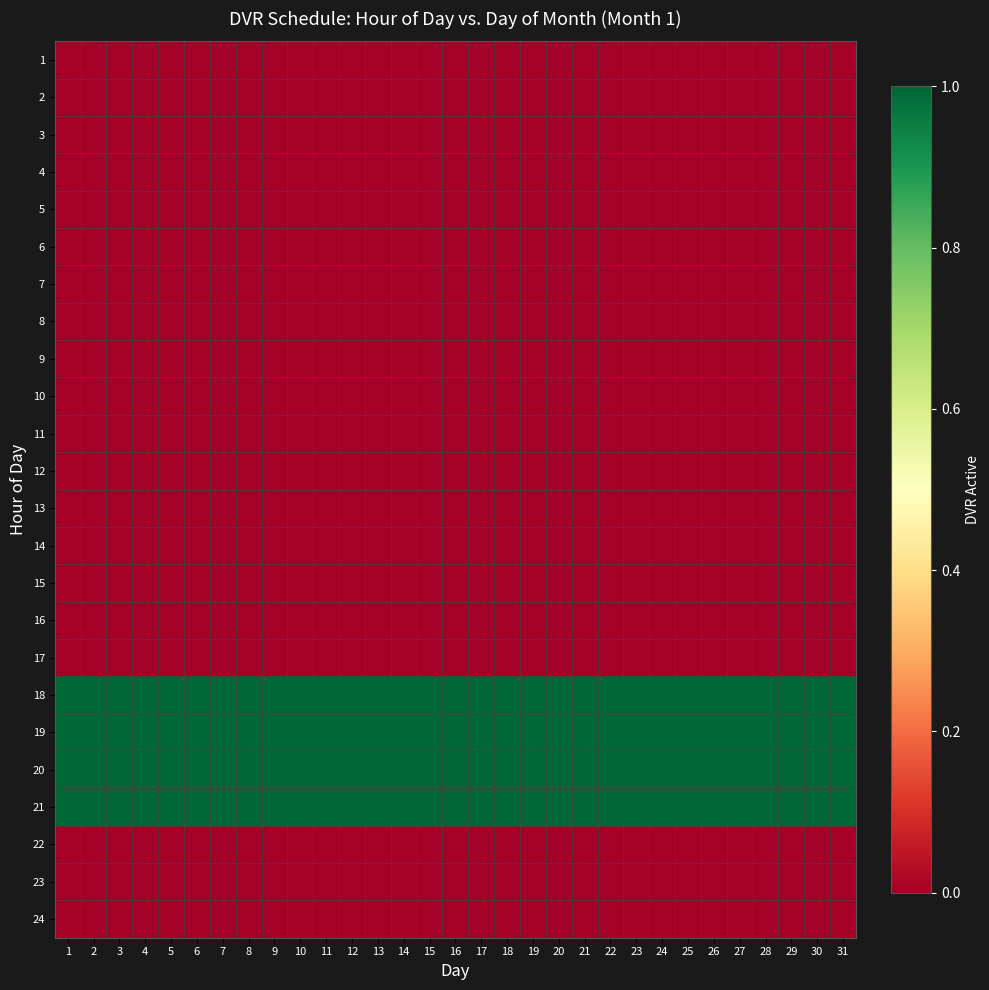

Which label corresponds to the smallest value in the chart?

1